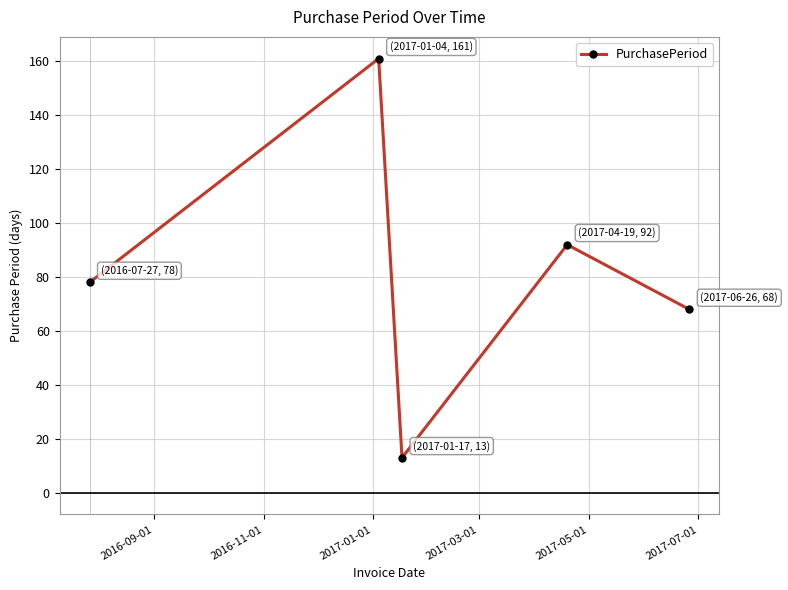

What is the value of the 2nd point from the left?

161